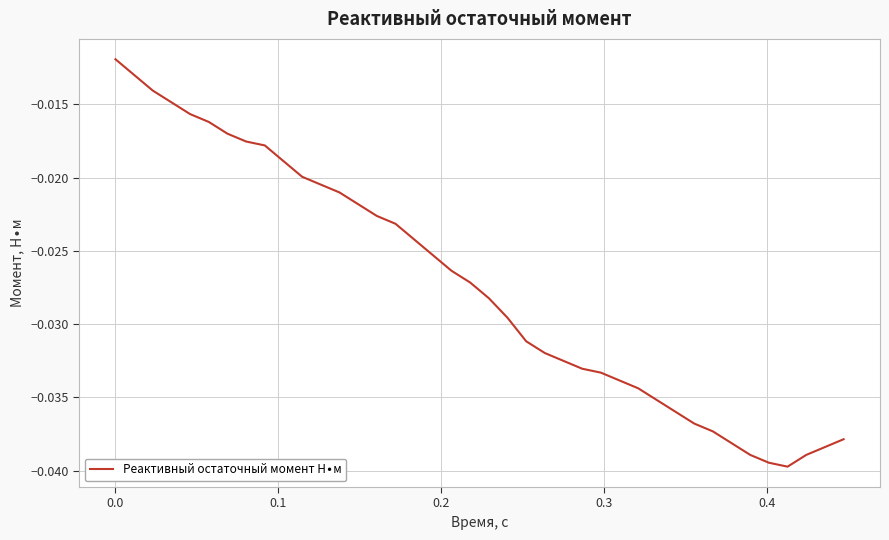

True or false: the data has more than 2 interior local peaks.

False